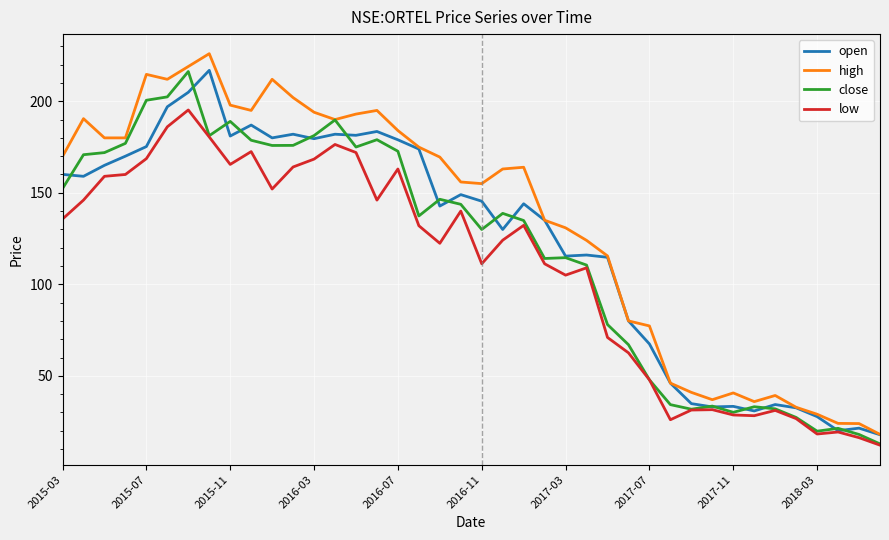

Which series has the largest total across all categories?

high